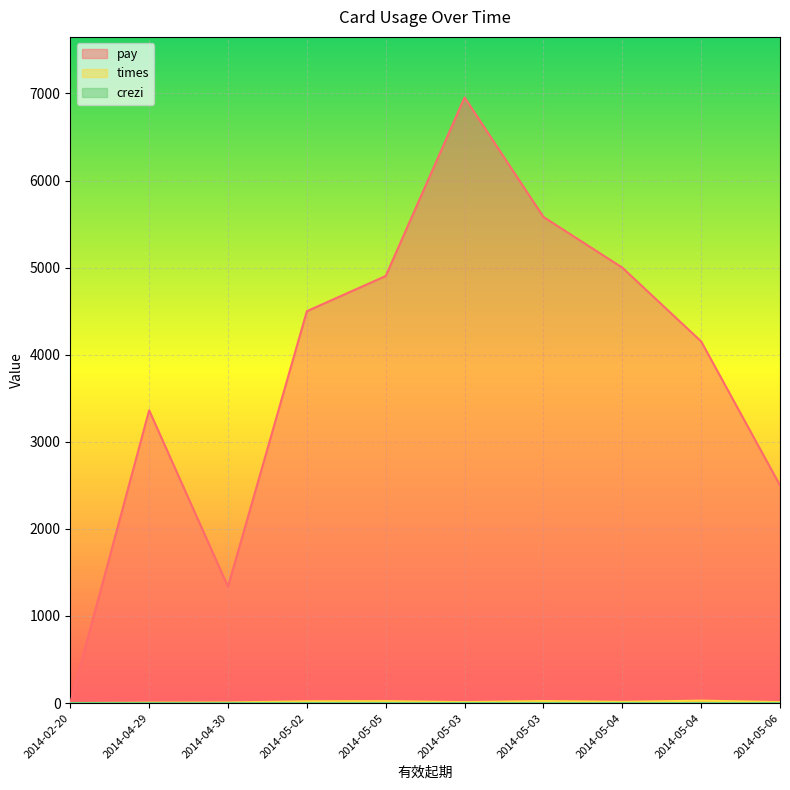

How many values in the times series exceed 14?

4